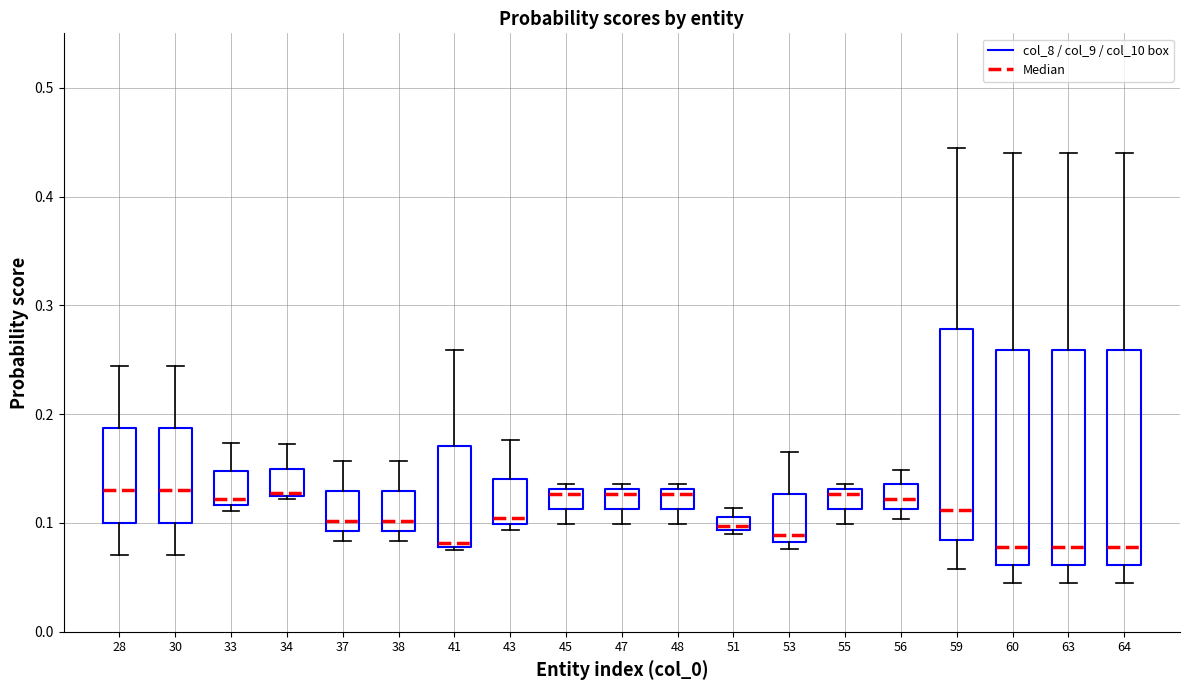

The col_10 series shows 0.0 at 63. True or false?

False